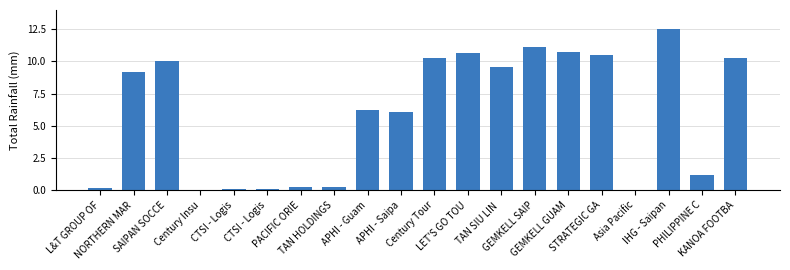

How many categories are shown in the chart?

20